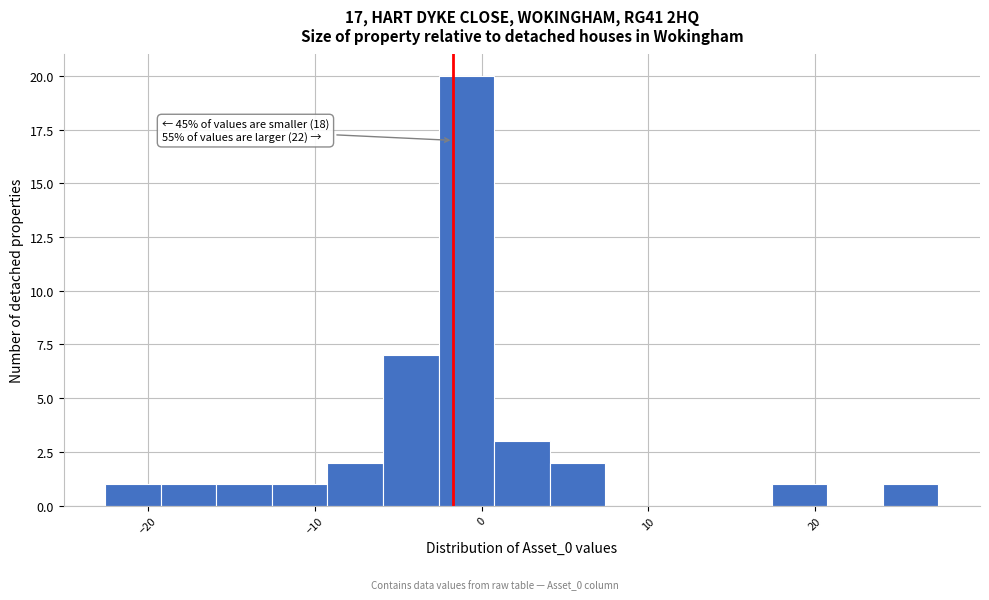

Read against the x-axis, roughly where is the centre of the tallest bar?

-1